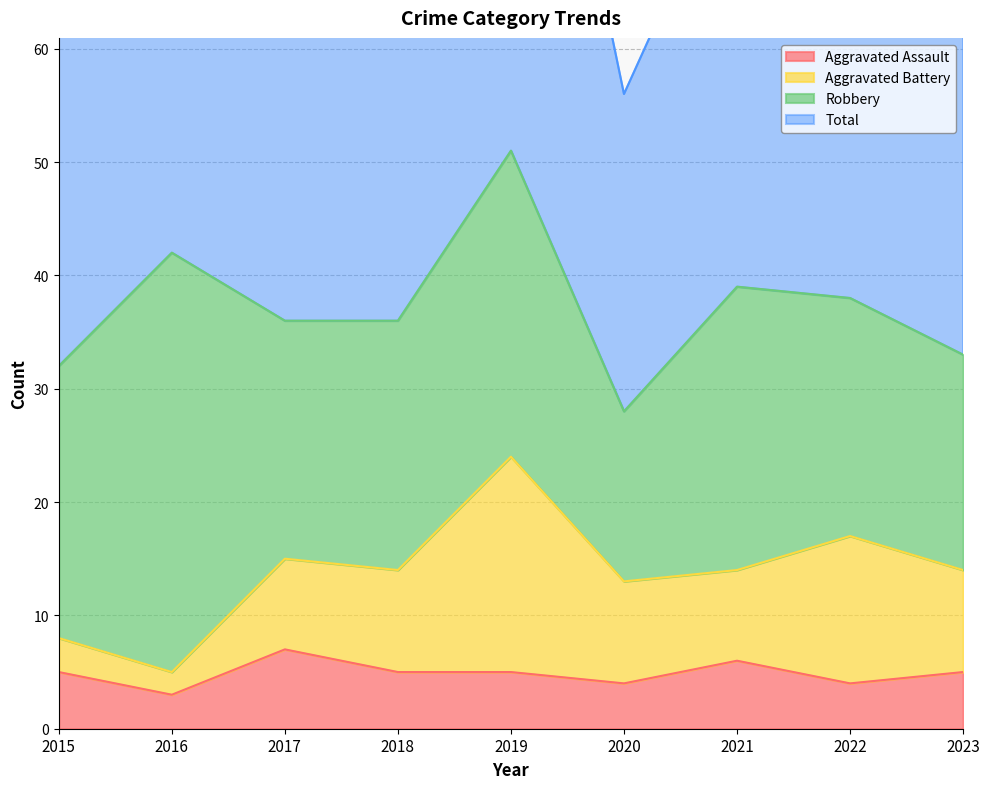

The value of Aggravated Assault at 2021 is 6. True or false?

True